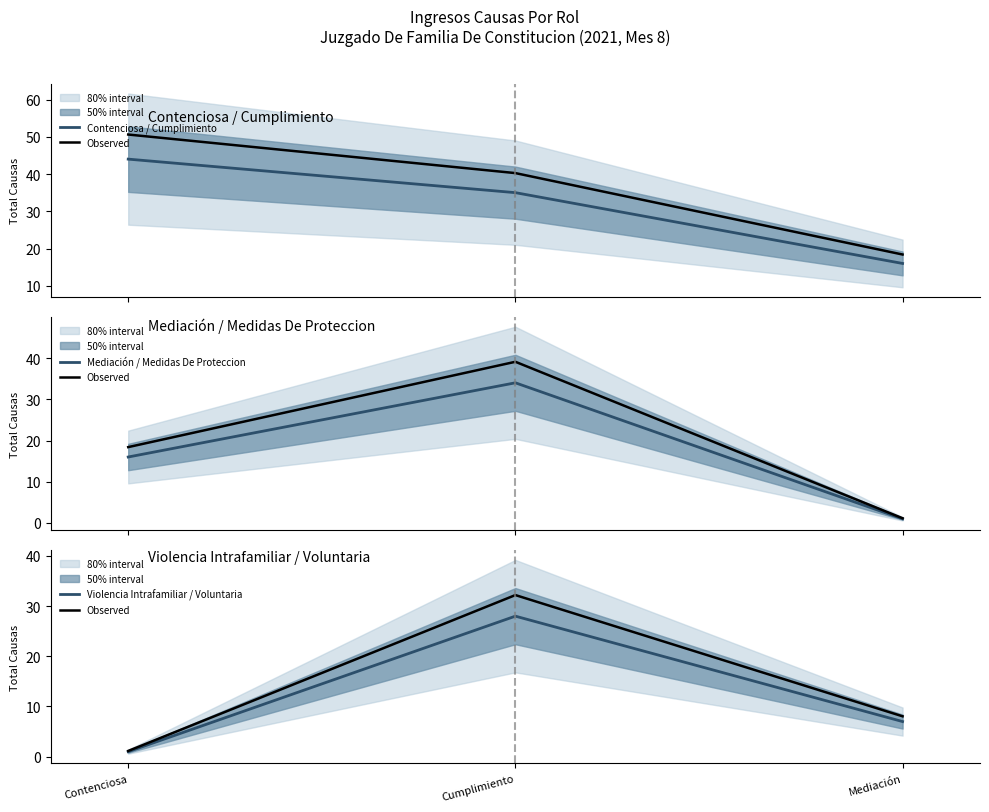

Which has a higher value, Cumplimiento or Mediación?

Cumplimiento